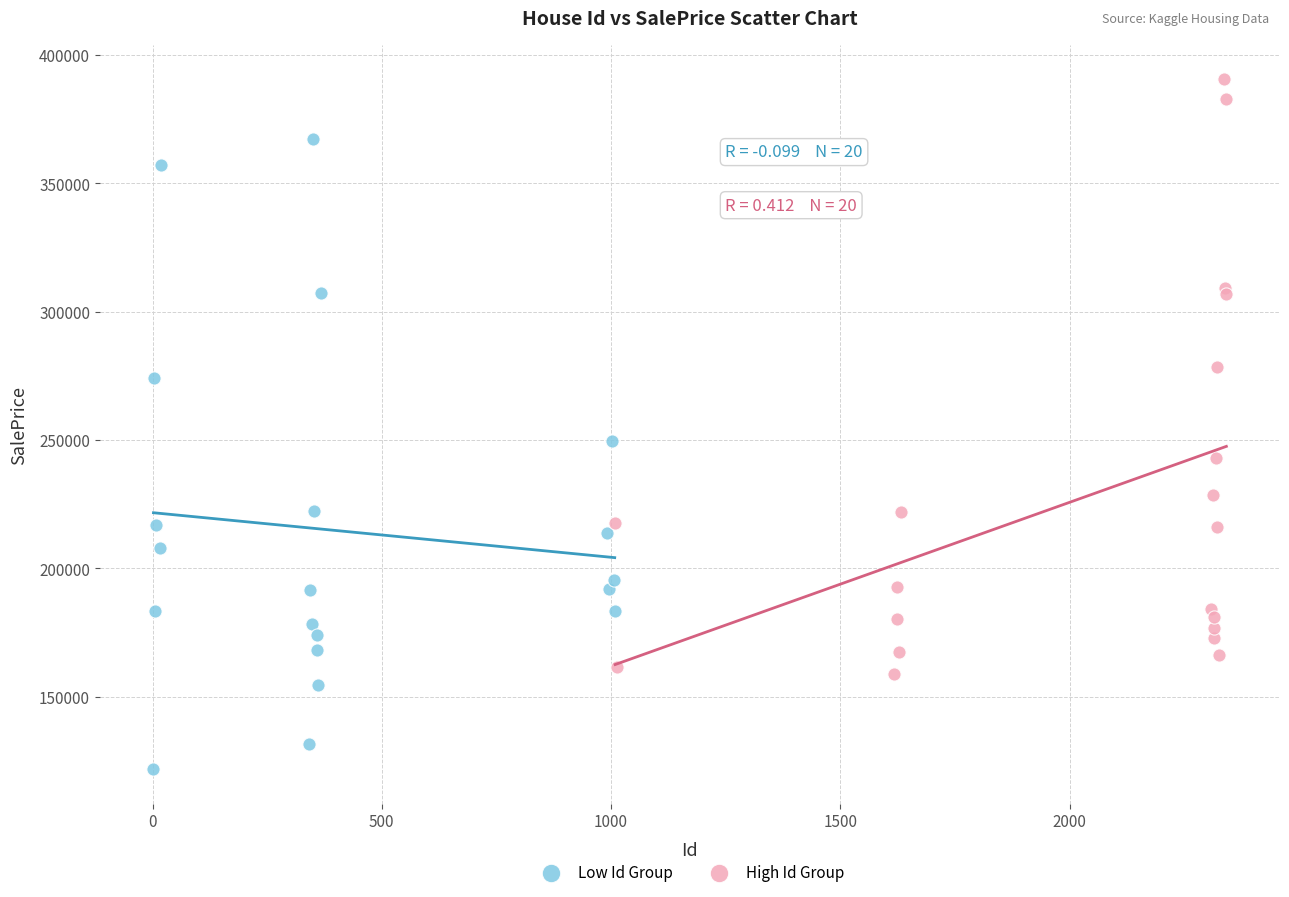

Which series reaches the minimum Y coordinate?

Low Id Group